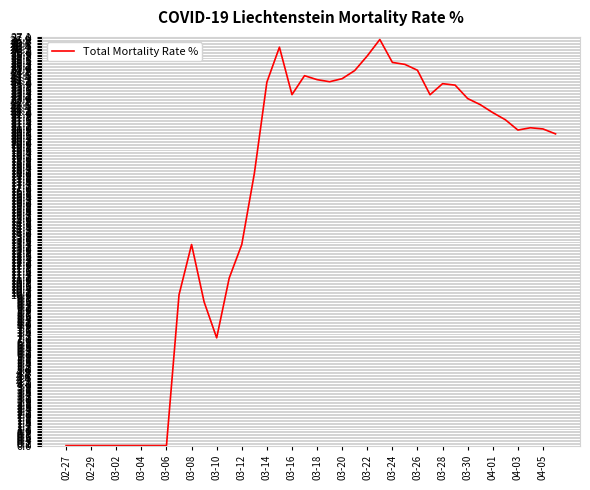

Does the chart display data point markers on the line(s)?

No